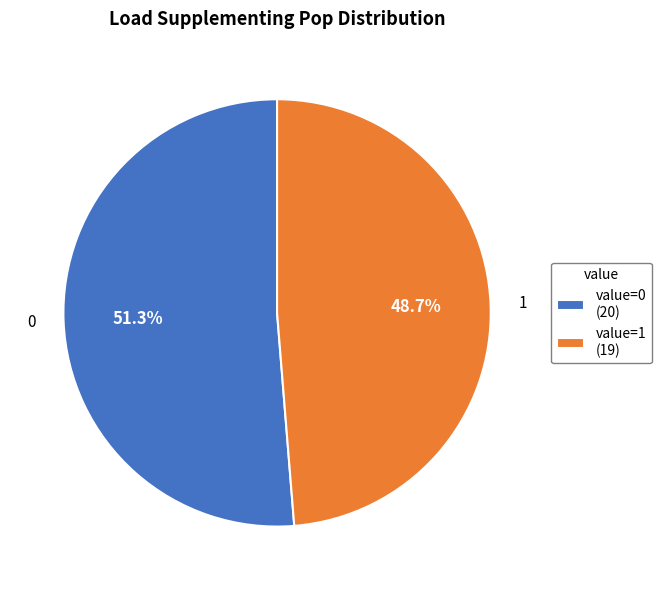

To the nearest percent, what is the average slice percentage?

50%